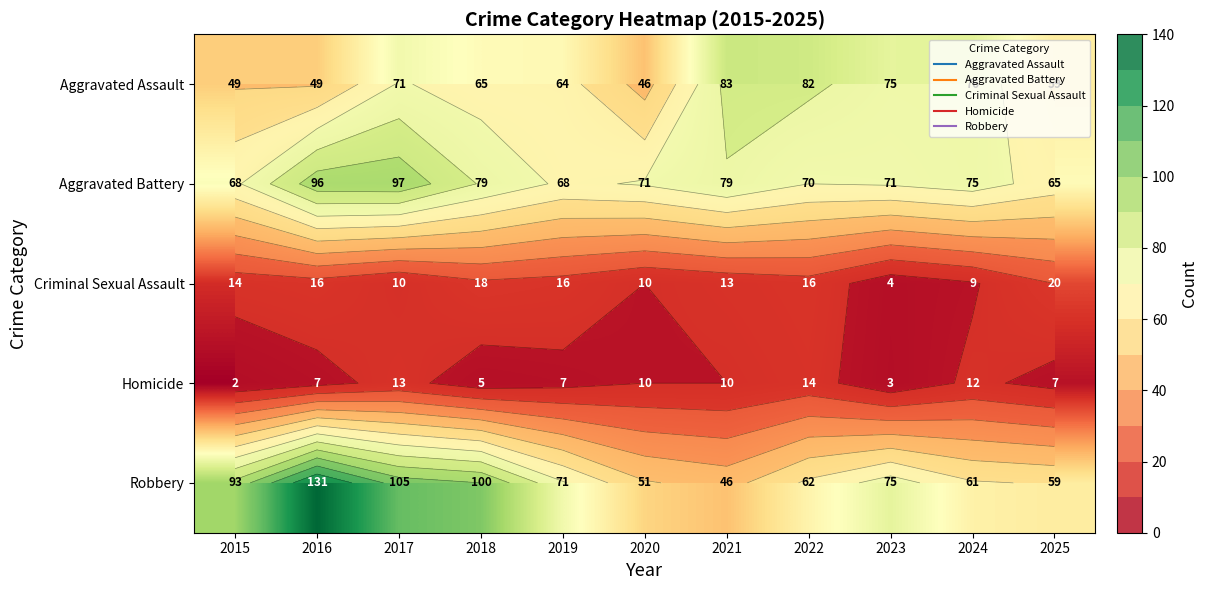

Rank the categories by Aggravated Battery value from lowest to highest.

2025, 2015, 2019, 2022, 2020, 2023, 2024, 2018, 2021, 2016, 2017